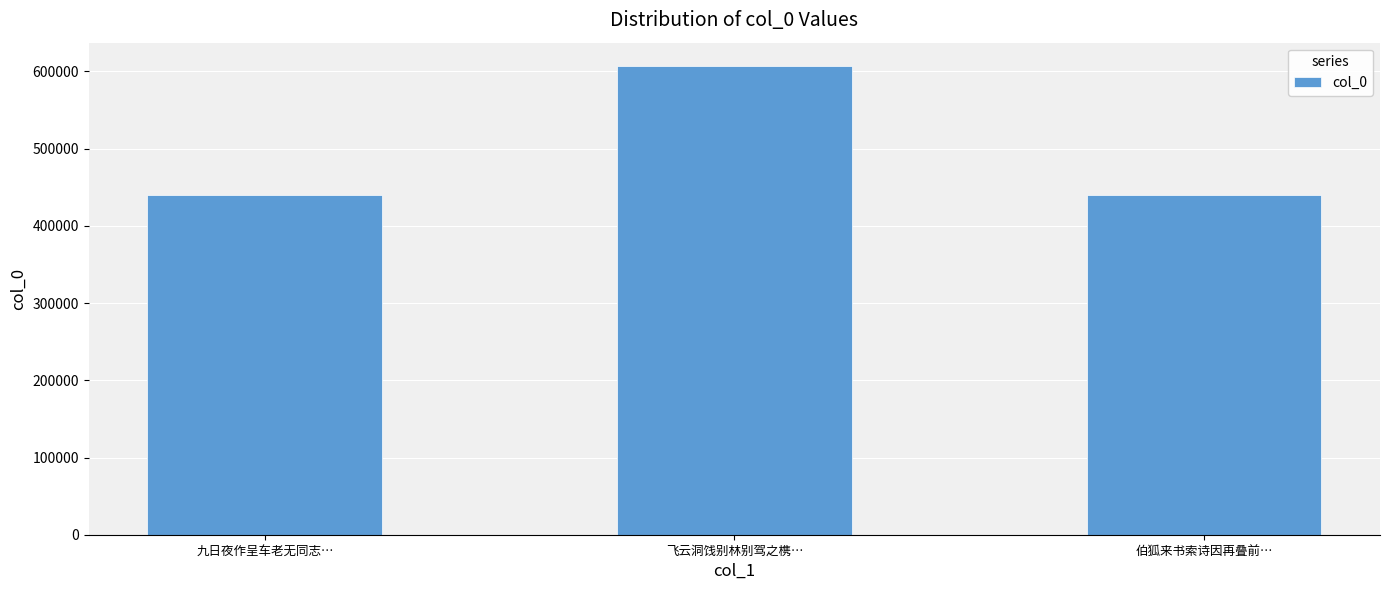

What is the value of the 3rd bar from the left?

440430